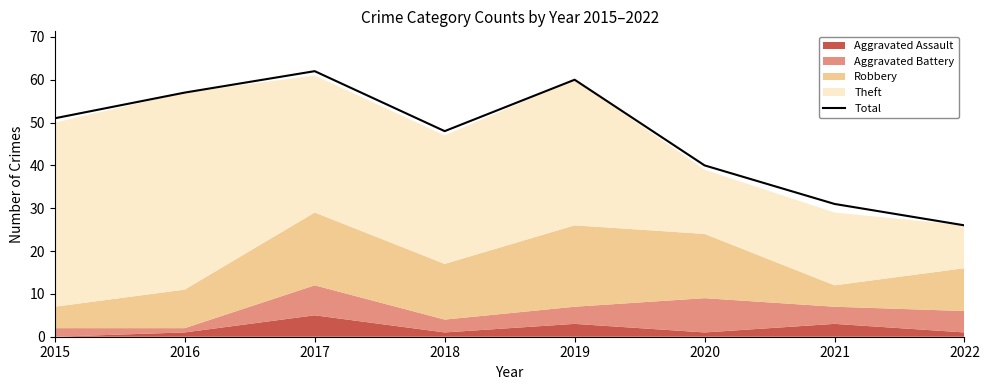

The chart shows a value of 60 at 2019. True or false?

True